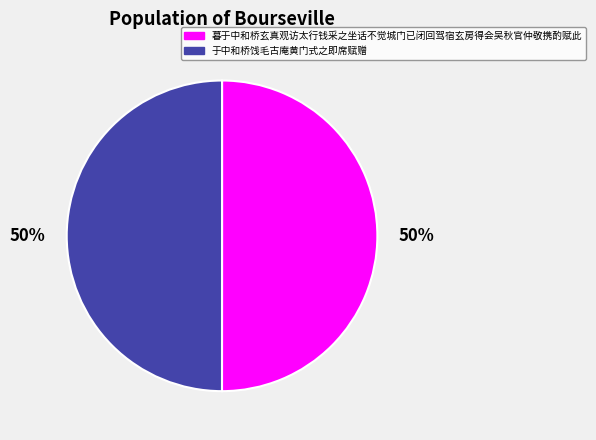

To the nearest percent, what is the average slice percentage?

50%